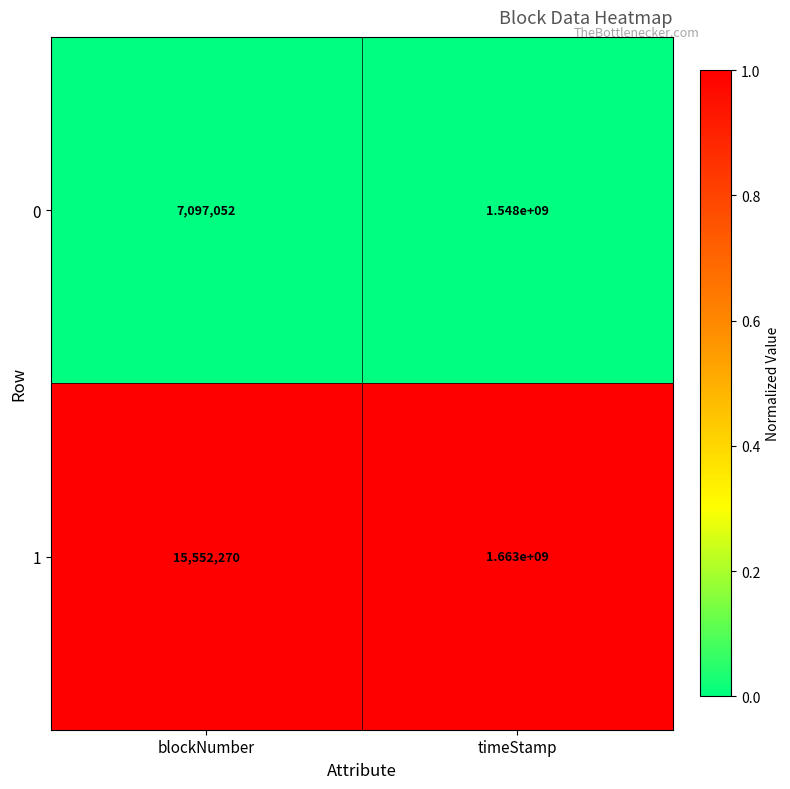

Reading right to left, what are all the values shown in this chart?

0: timeStamp=1548000000	blockNumber=7097052
1: timeStamp=1663000000	blockNumber=15552270